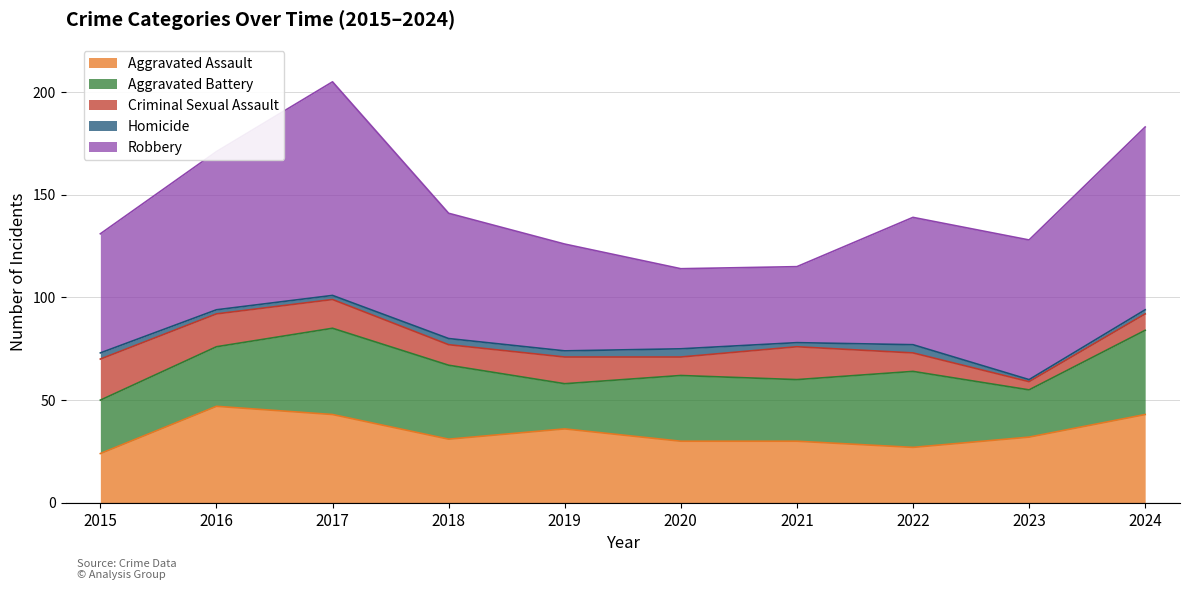

Rank the series at 2021 from lowest to highest value.

Homicide, Criminal Sexual Assault, Aggravated Assault, Aggravated Battery, Robbery